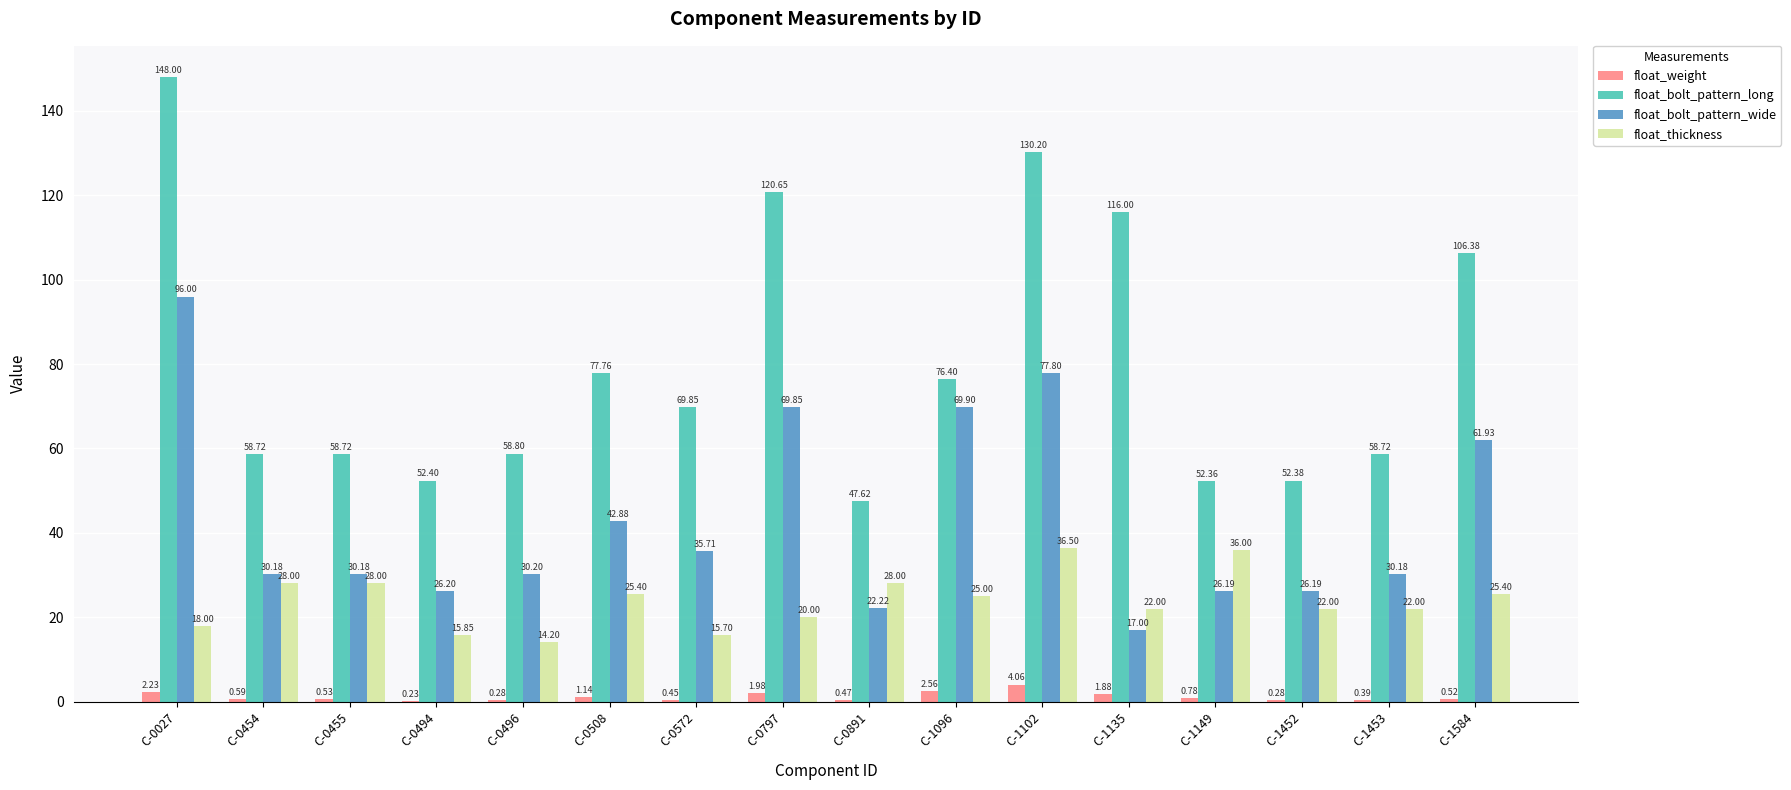

Which series has the widest spread of values?

float_bolt_pattern_long